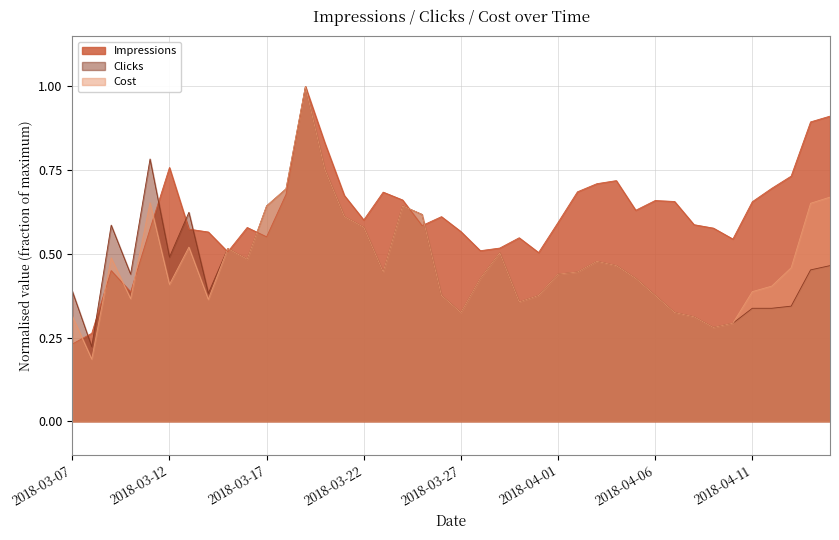

The value of Cost at 2018-04-05 is 0.4. True or false?

True